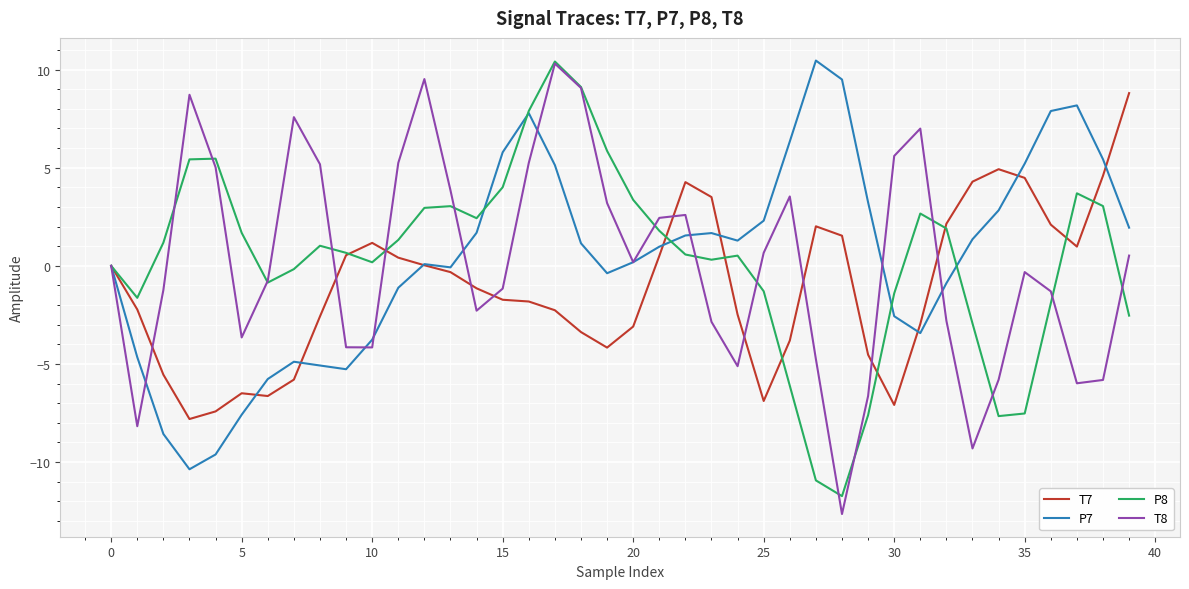

Which series has the widest spread of values?

T8